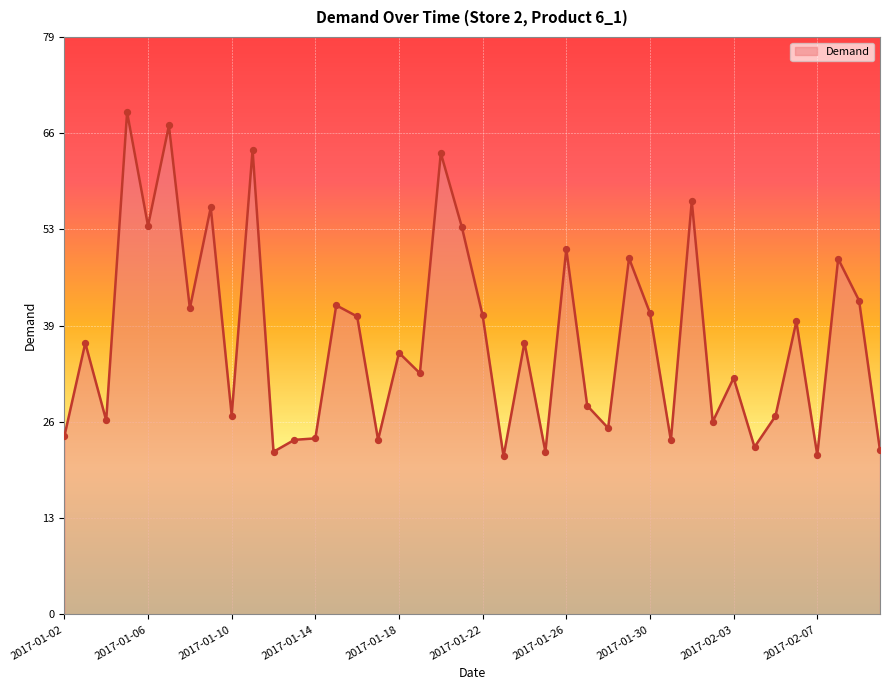

What is the maximum value shown in the chart?

68.7